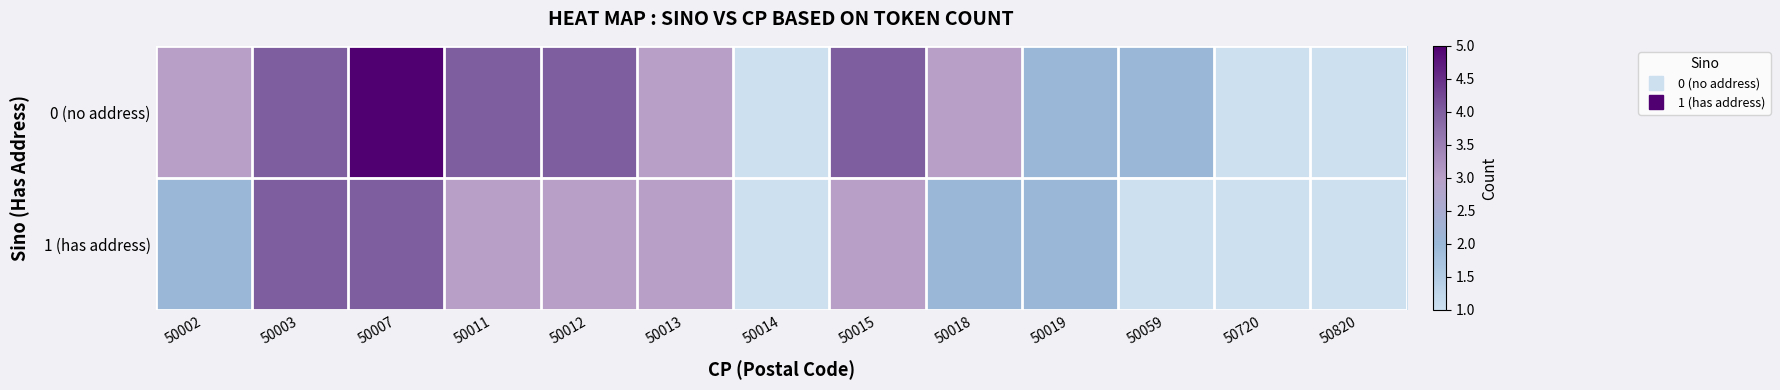

List the series in order of their overall mean, lowest first.

1 (has address), 0 (no address)